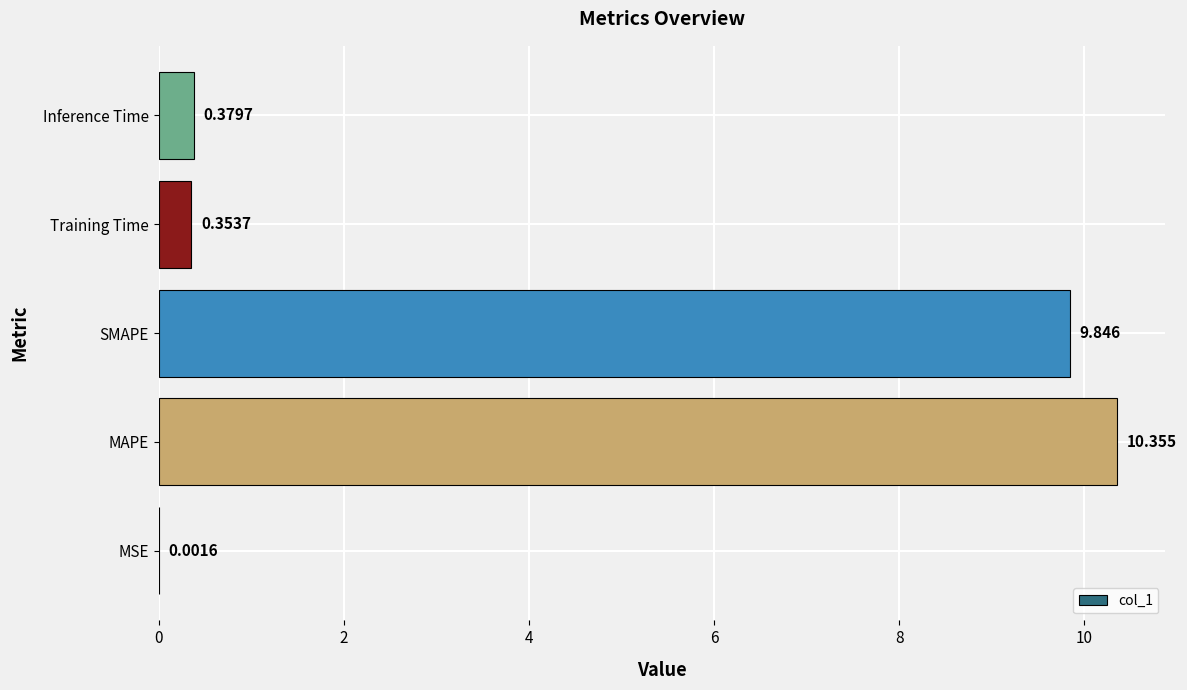

Which category has the highest value across all series?

MAPE